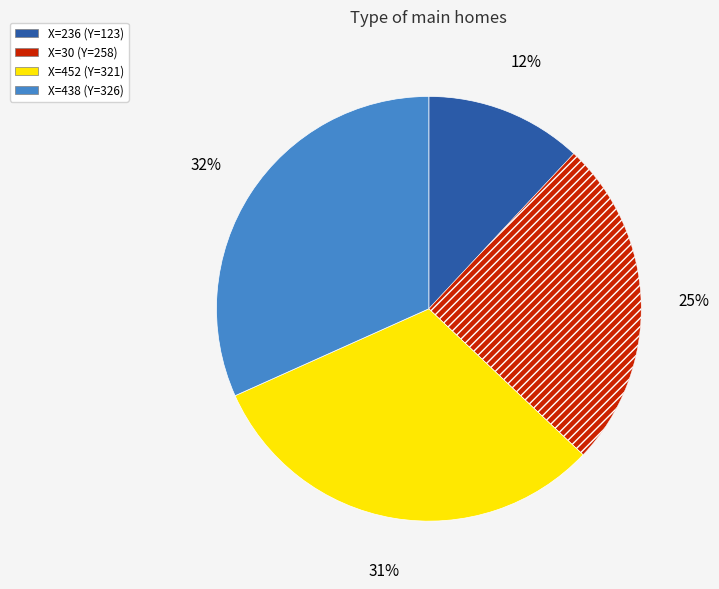

To the nearest percent, what is the average slice percentage?

25%